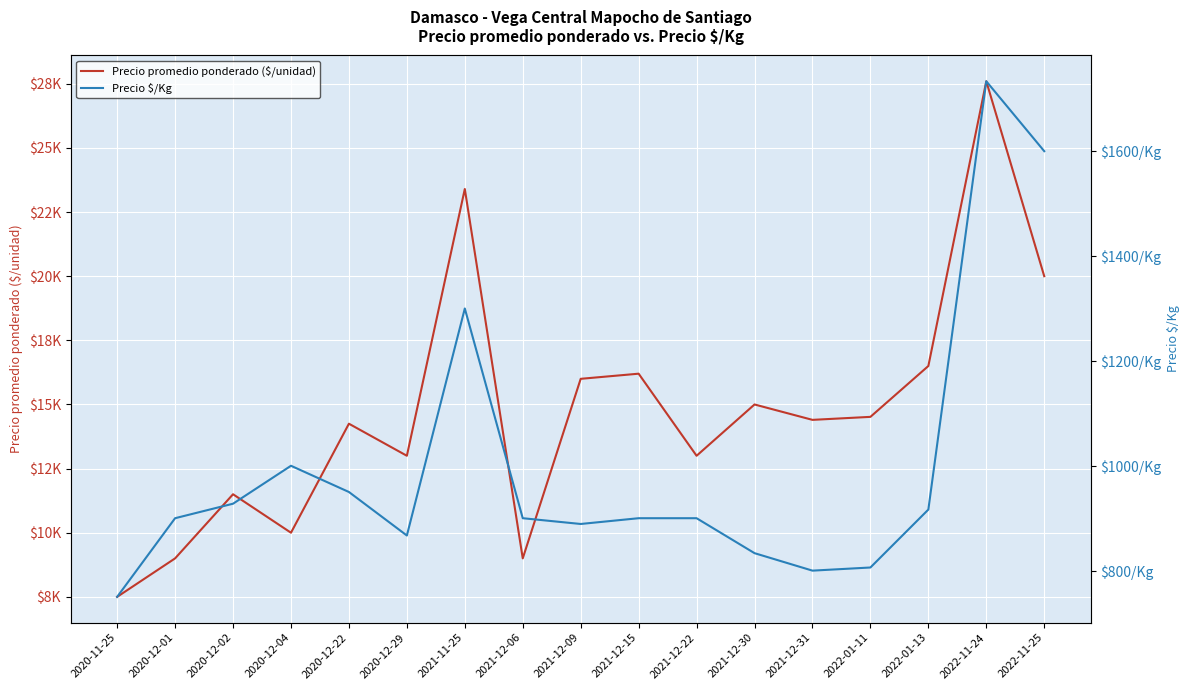

What is the difference between the maximum and minimum values in the Precio $/Kg series?

983.3